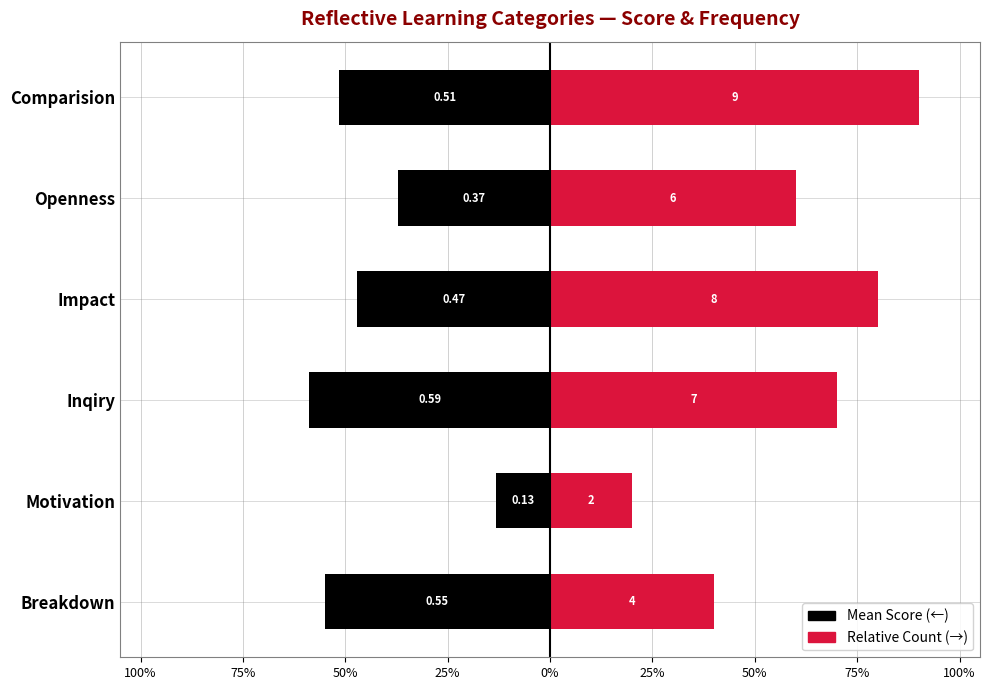

Are the bars horizontal?

Yes